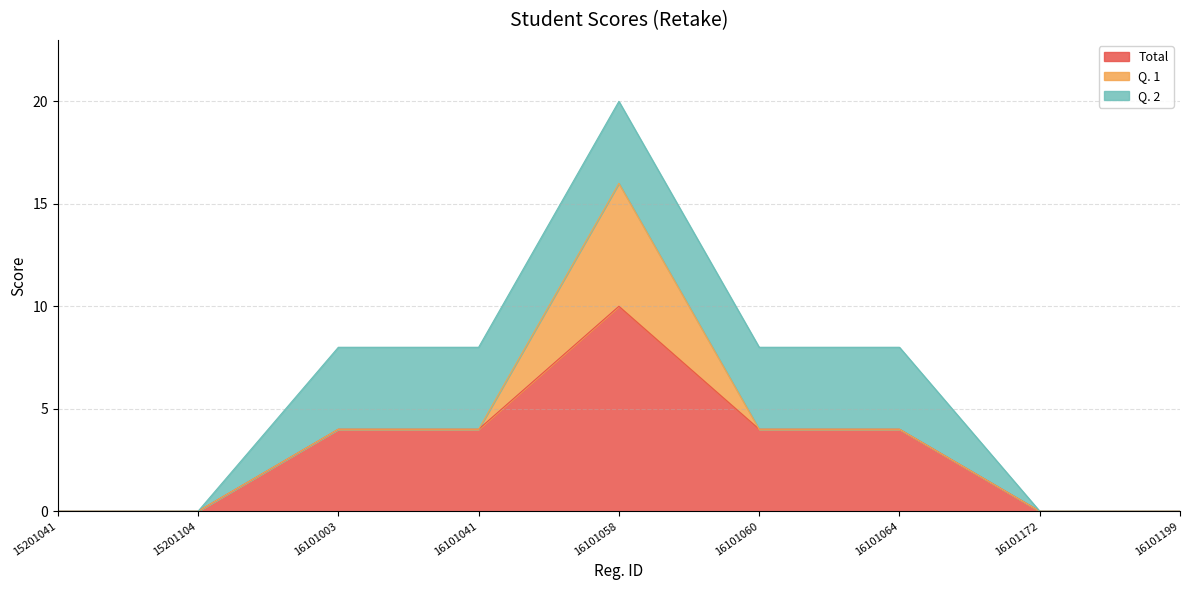

Between 16101060 and 16101172, which series saw the biggest shift?

Total